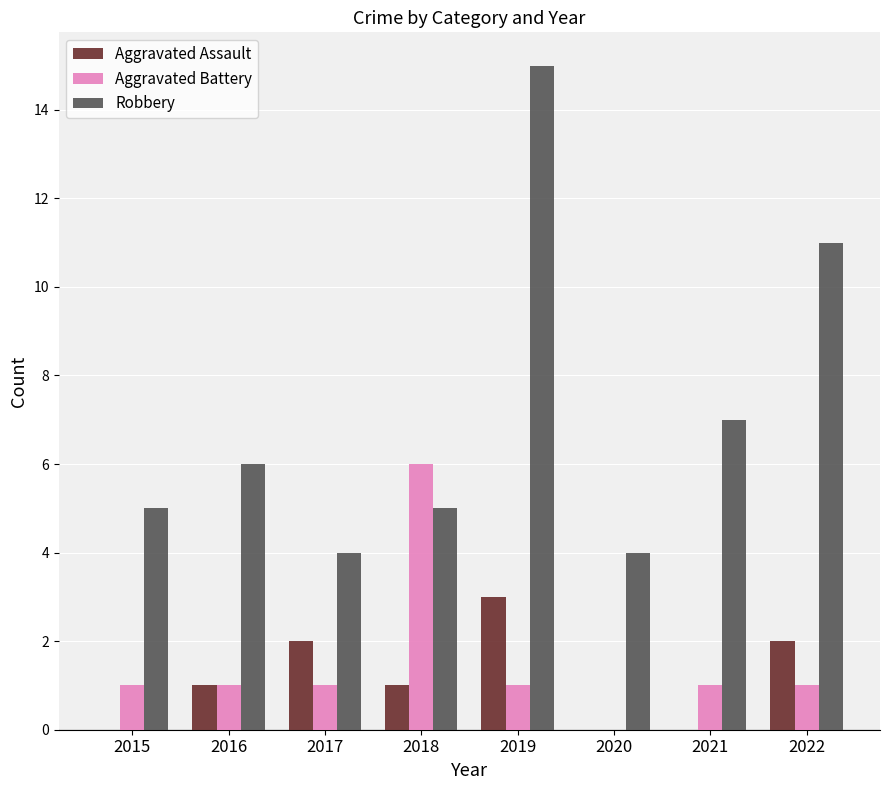

The value of Aggravated Assault at 2017 is 2. True or false?

True